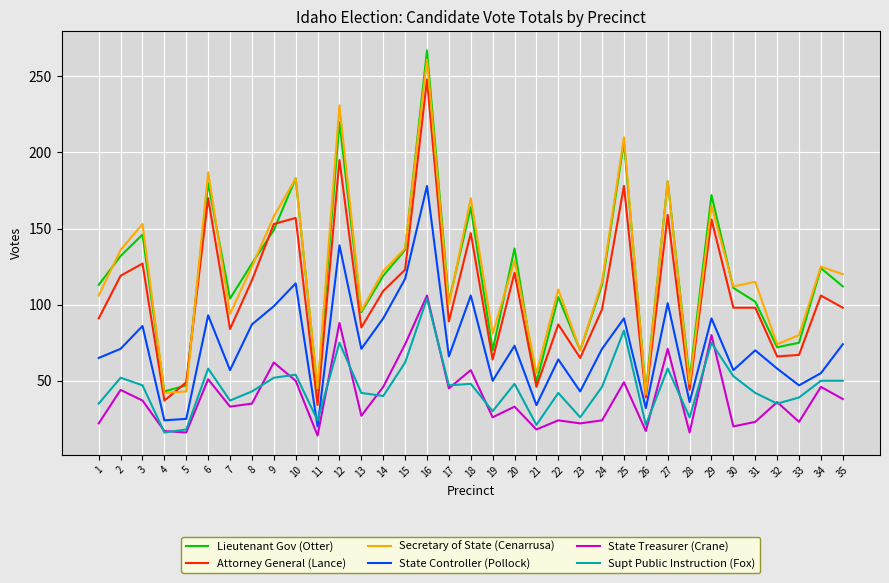

Which series has the widest spread of values?

Lieutenant Gov (Otter)